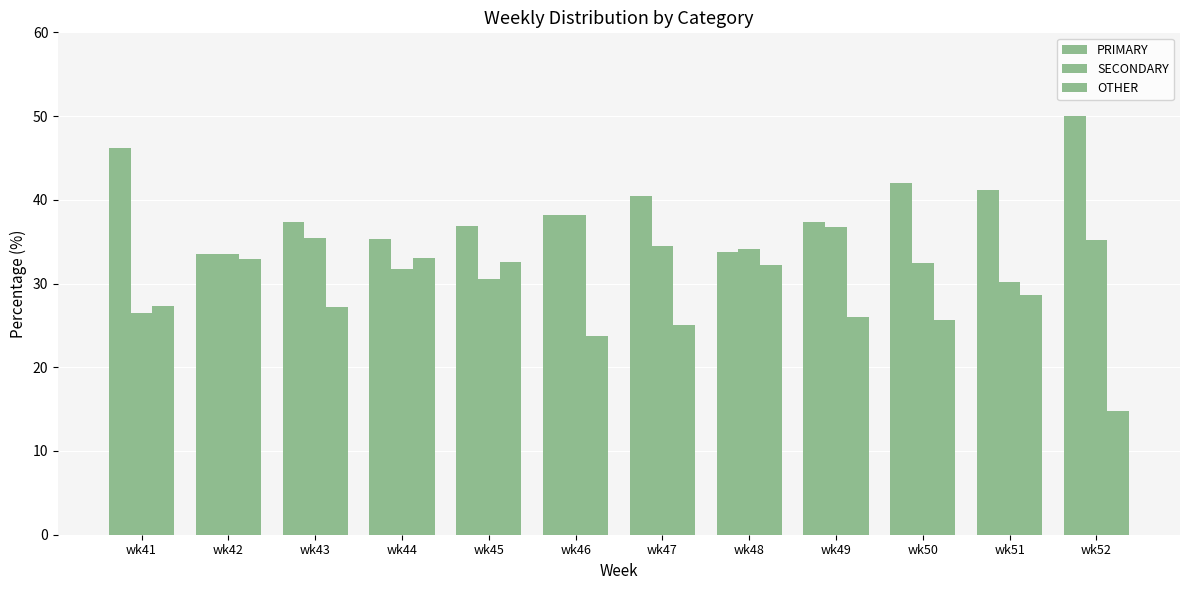

What is the sum of all SECONDARY values?

398.9